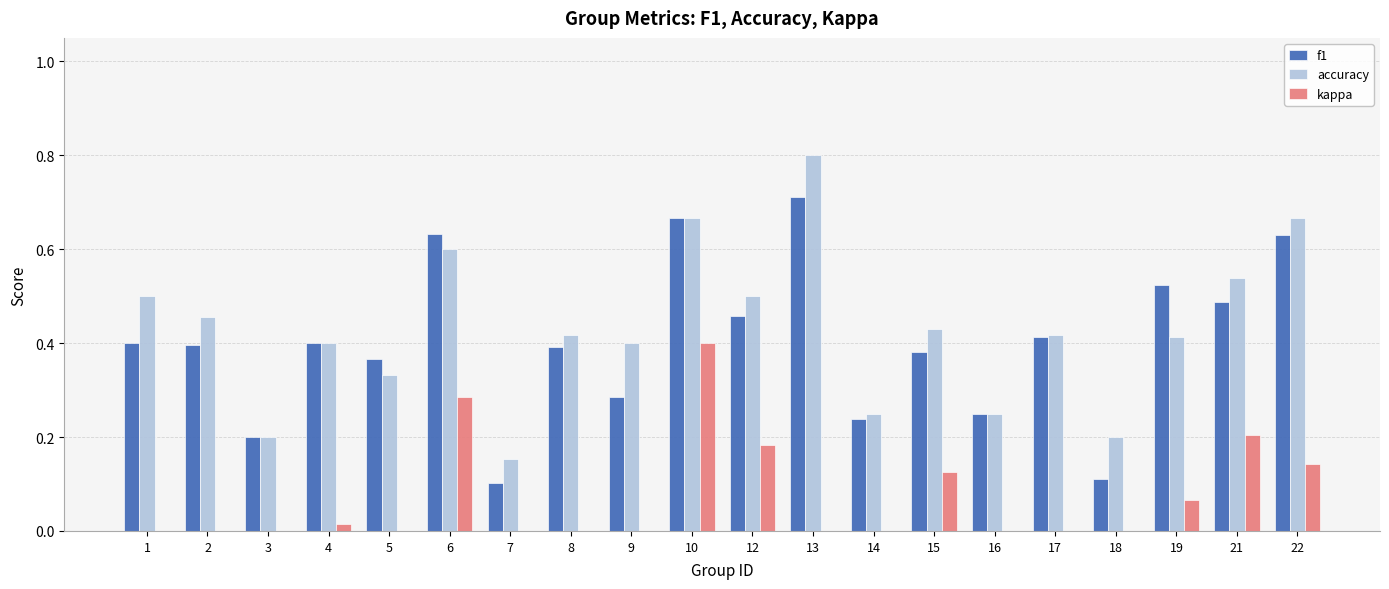

True or false: f1 has a value of 0.5 at 9.

False